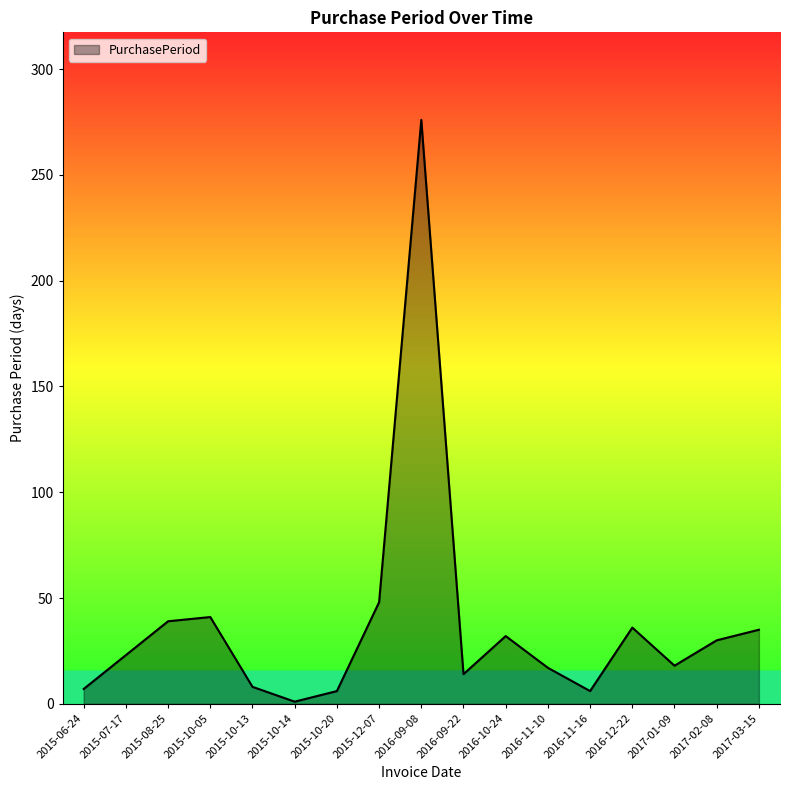

What position from the left is 2015-12-07?

8